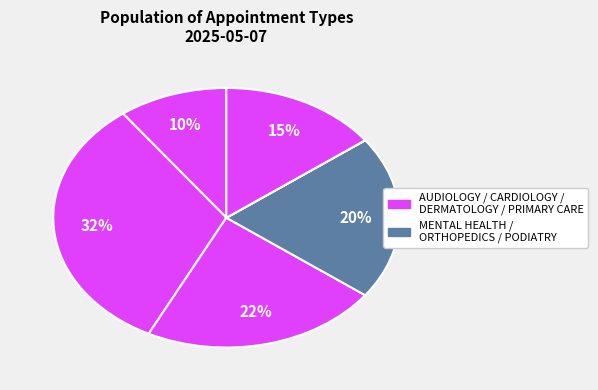

Is there a majority slice in this chart?

No